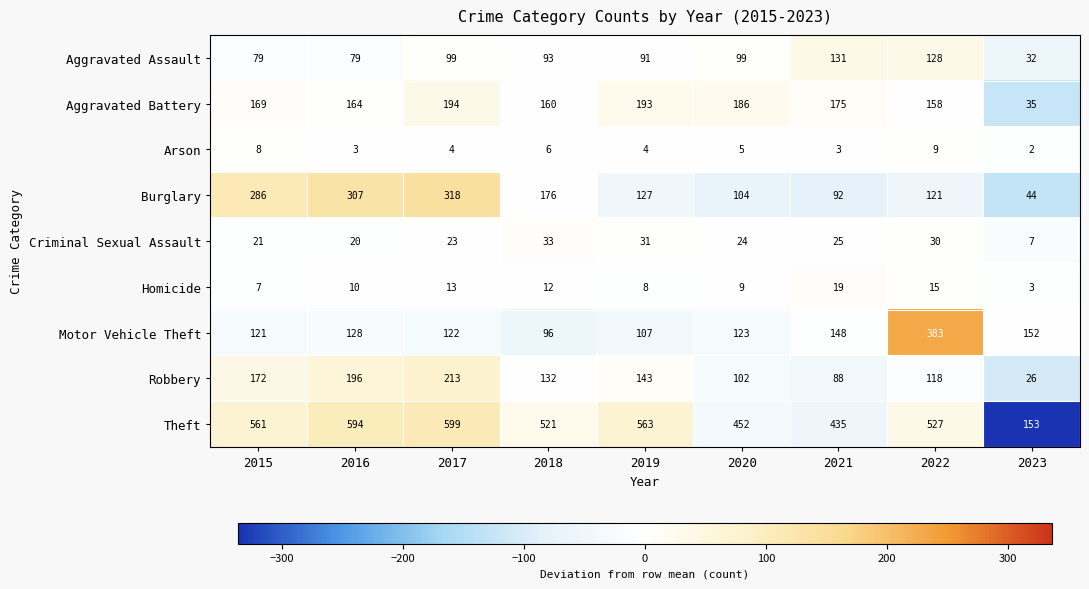

Which category has the lowest value across all series?

2023